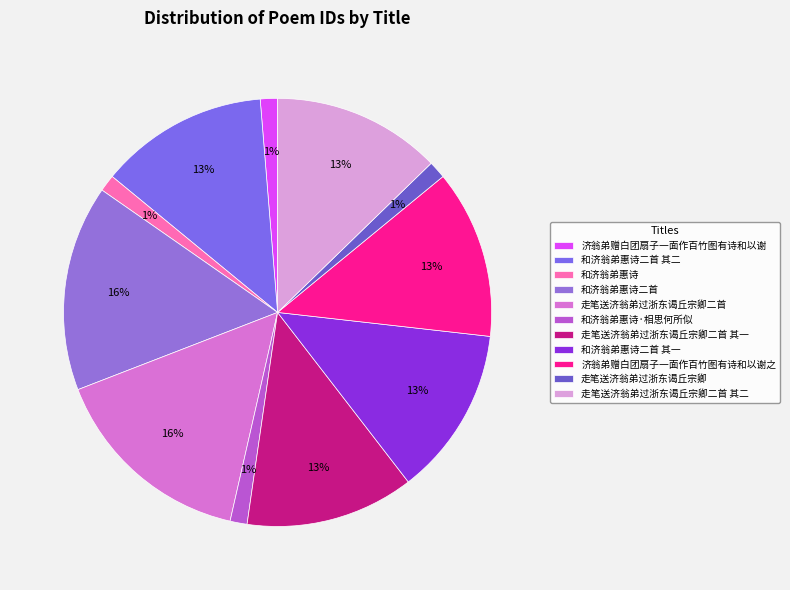

What percentage is the 济翁弟赠白团扇子一面作百竹图有诗和以谢 slice, to the nearest percent?

1%